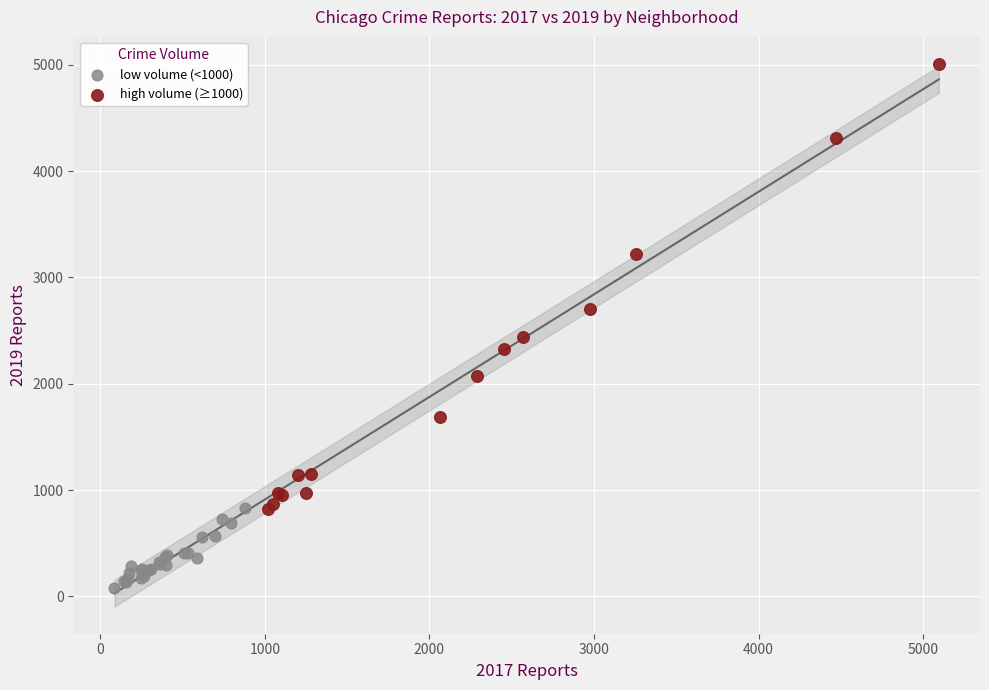

Which series reaches the maximum Y coordinate?

high volume (≥1000)